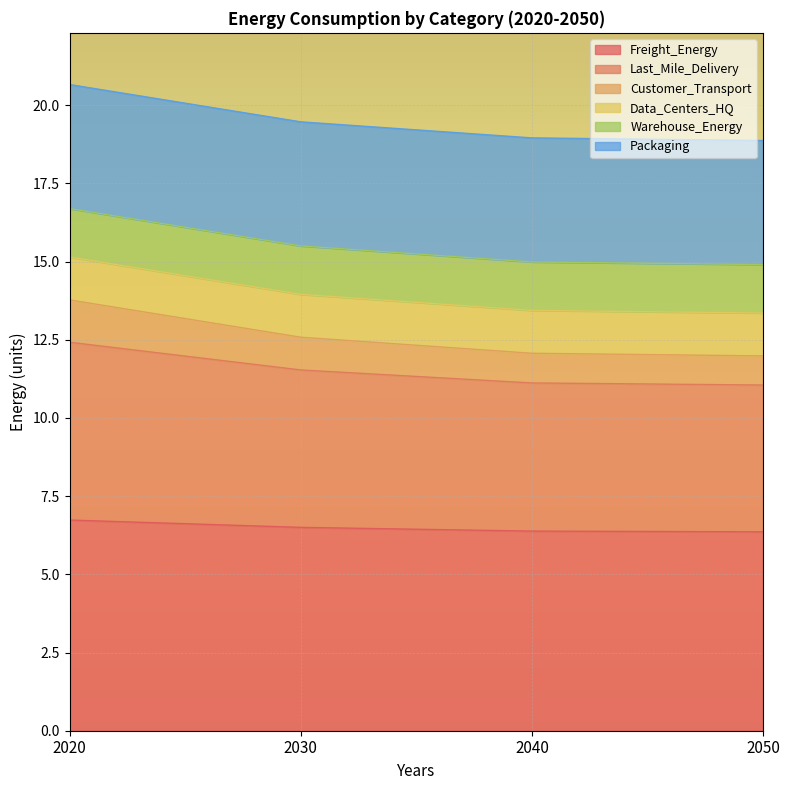

The value of Freight_Energy at 2020 is 4.0. True or false?

False